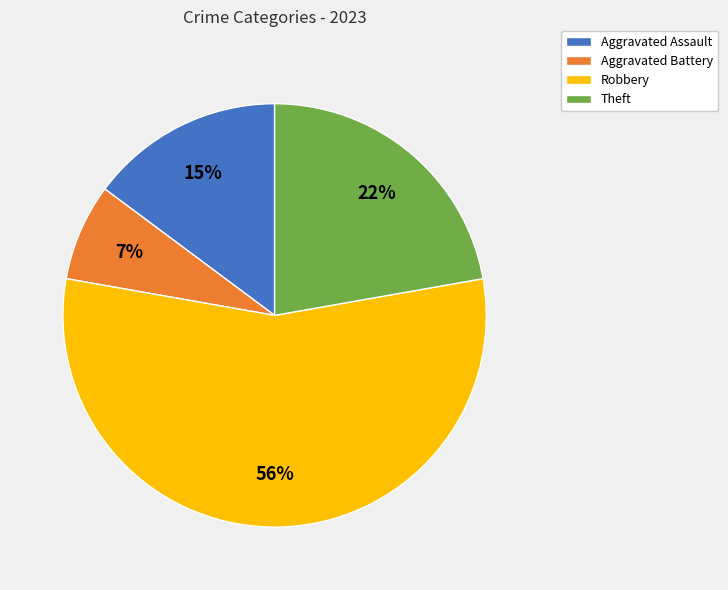

What percentage is the Aggravated Assault slice, to the nearest percent?

15%